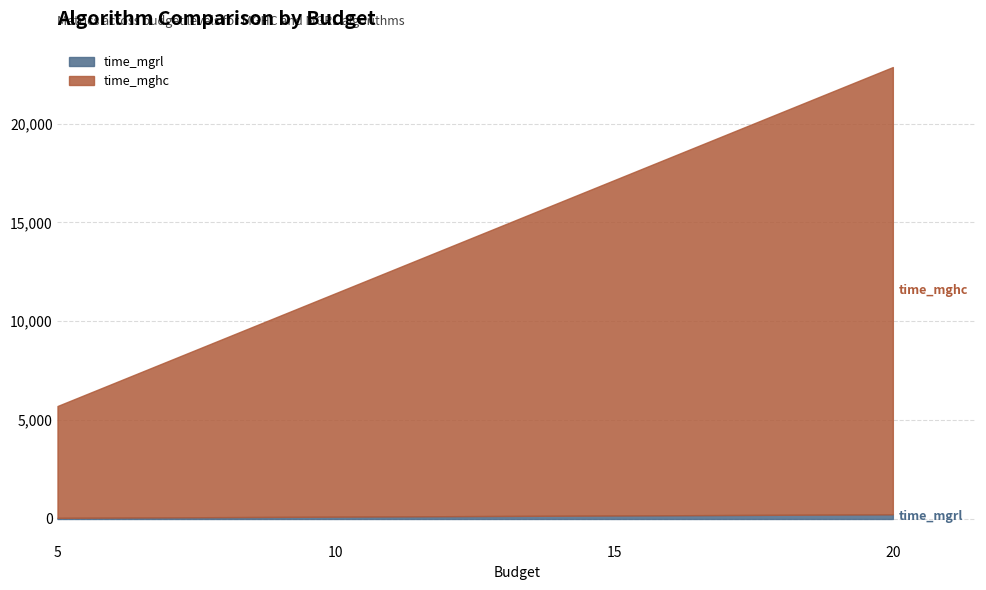

Does the chart have visible grid lines?

Yes